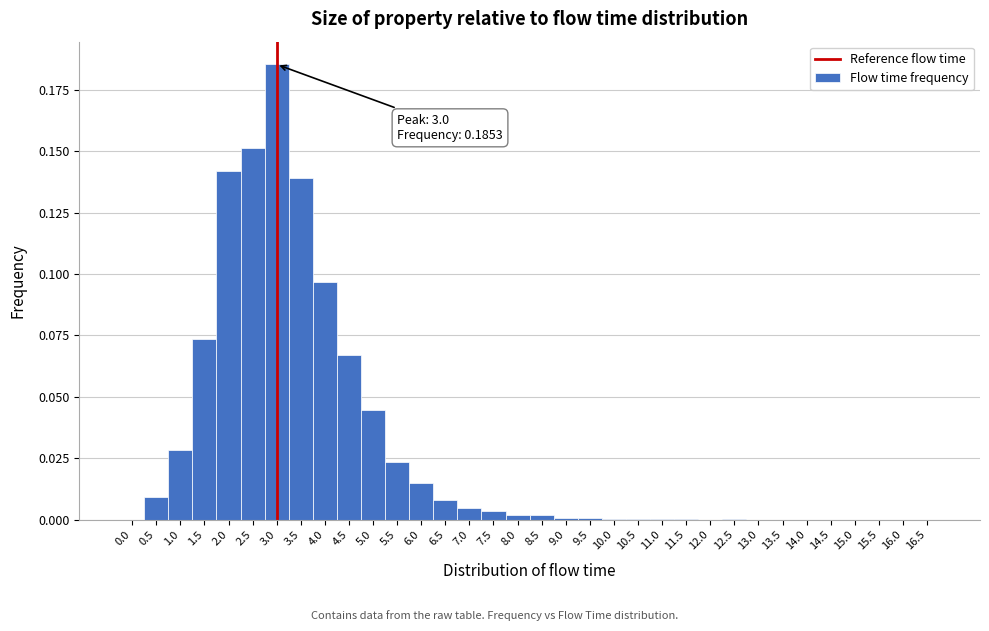

Which range on the x-axis has the tallest bar?

2.75 to 3.25